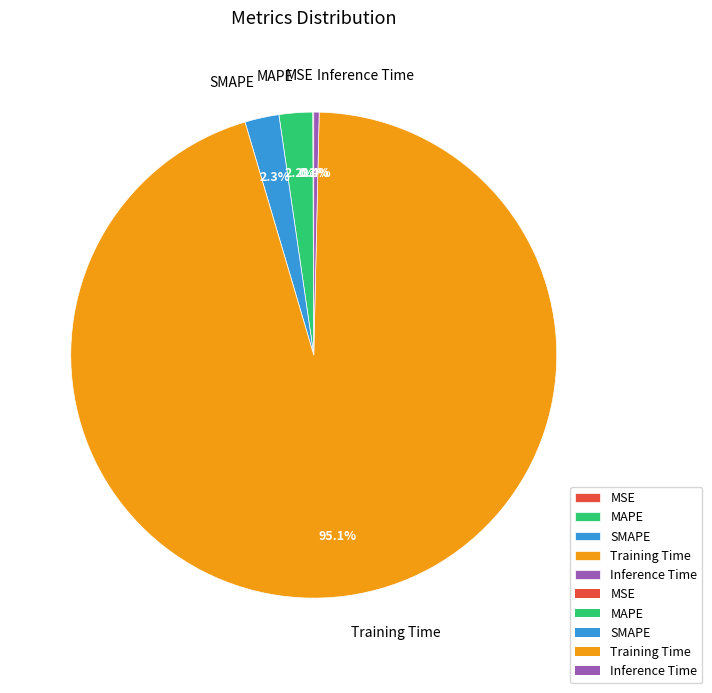

Do MAPE and Inference Time together represent more than half of the pie?

No